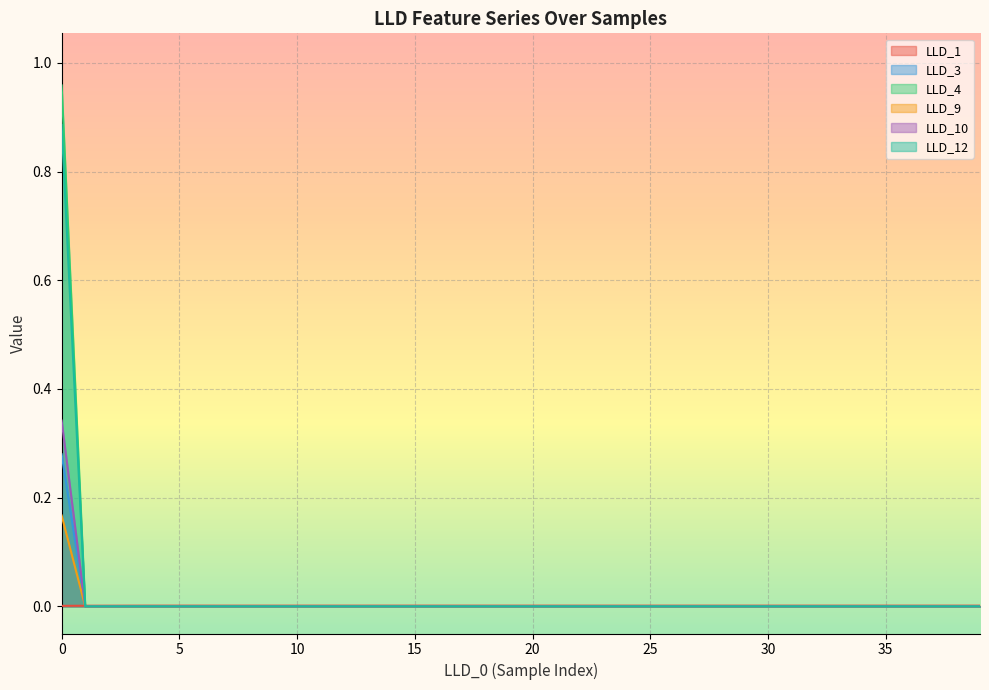

What is the difference between the maximum and minimum values in the LLD_10 series?

0.3